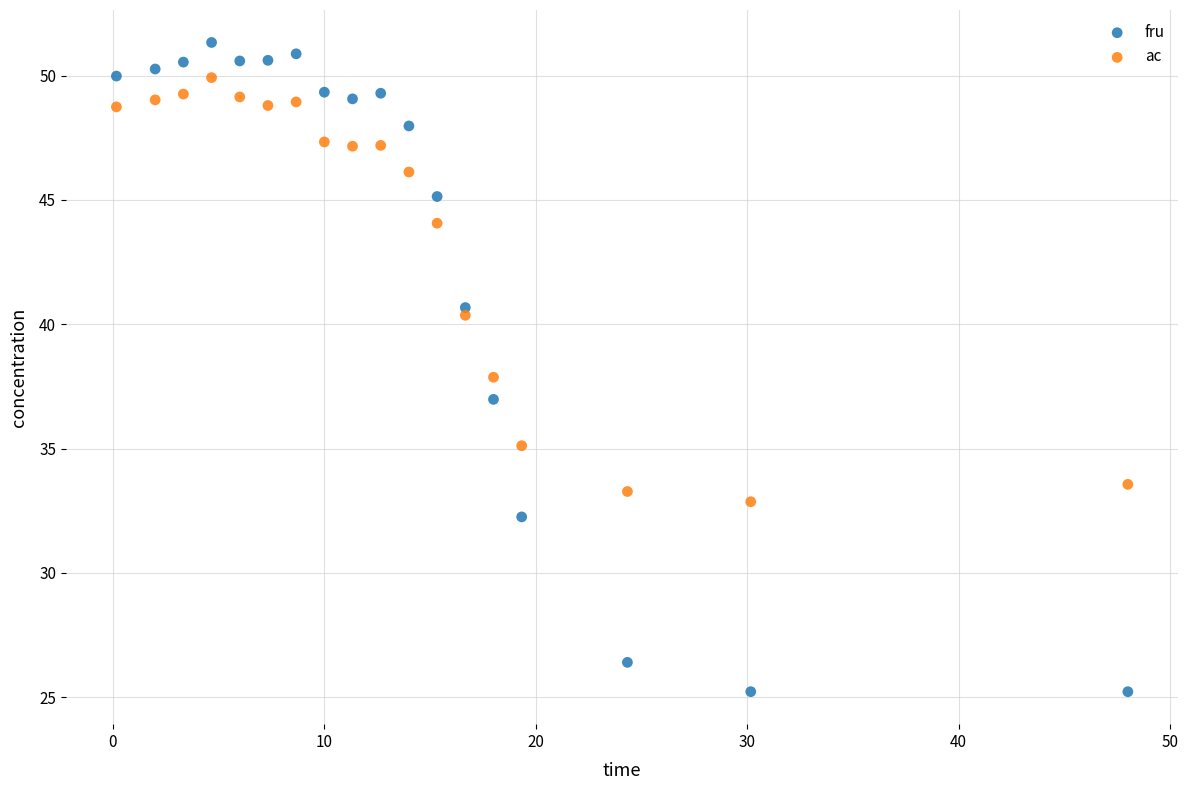

In the ac series, what Y value is closest to 41?

40.4